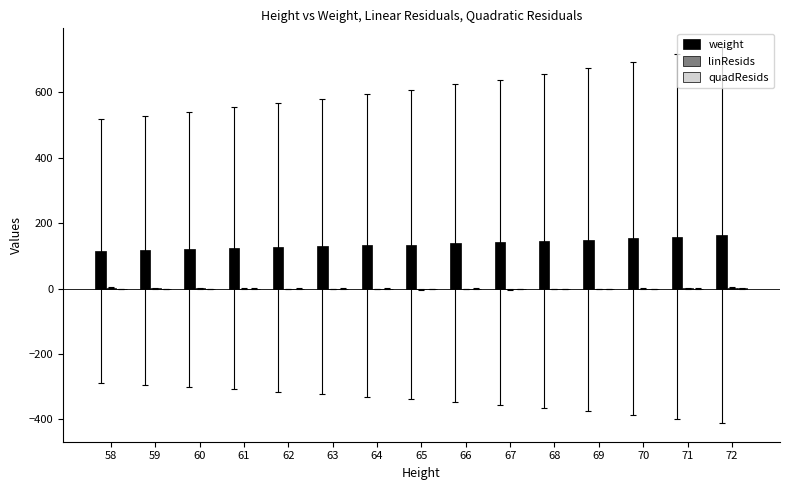

What is the sum of all weight values?

2051.0